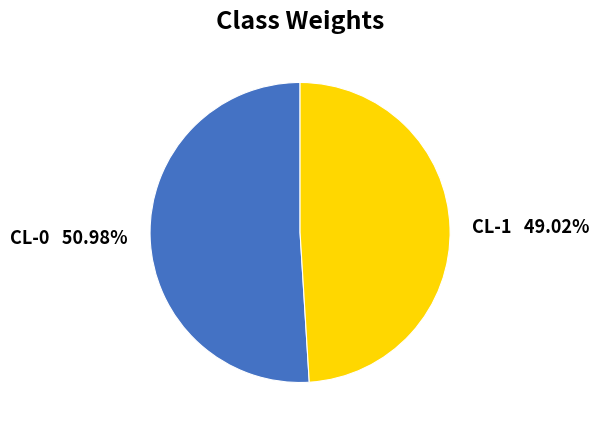

To the nearest percent, what is the difference between the largest and smallest slice percentages?

2%